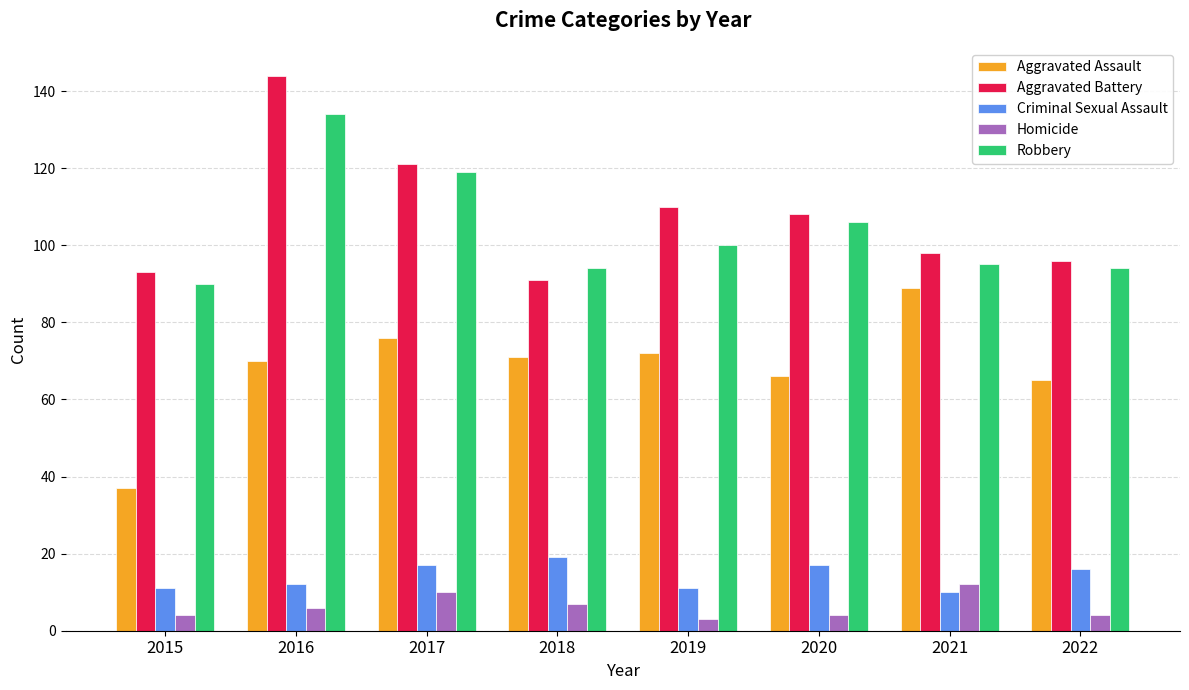

Rank the series at 2016 from lowest to highest value.

Homicide, Criminal Sexual Assault, Aggravated Assault, Robbery, Aggravated Battery